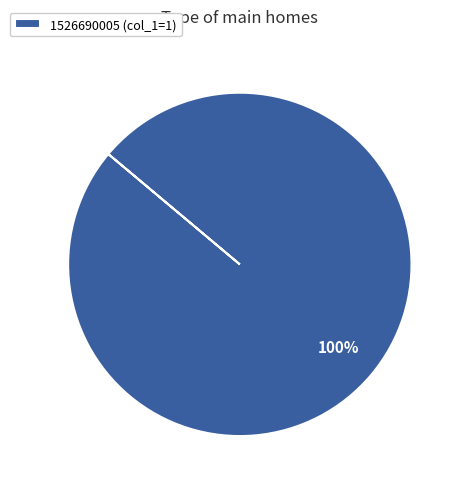

Is there a majority slice in this chart?

Yes